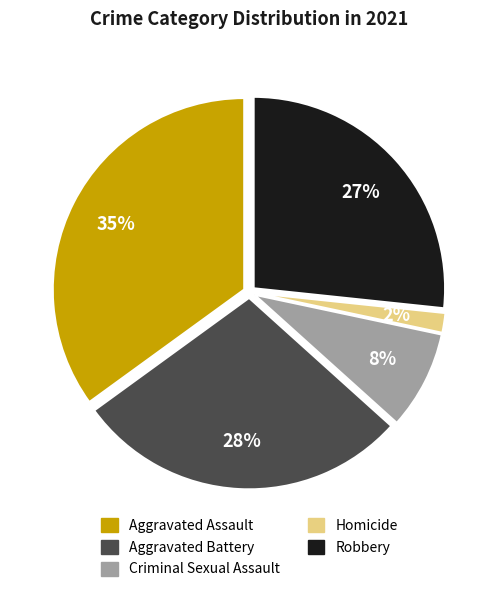

Rank the categories by value from lowest to highest.

Homicide, Criminal Sexual Assault, Robbery, Aggravated Battery, Aggravated Assault